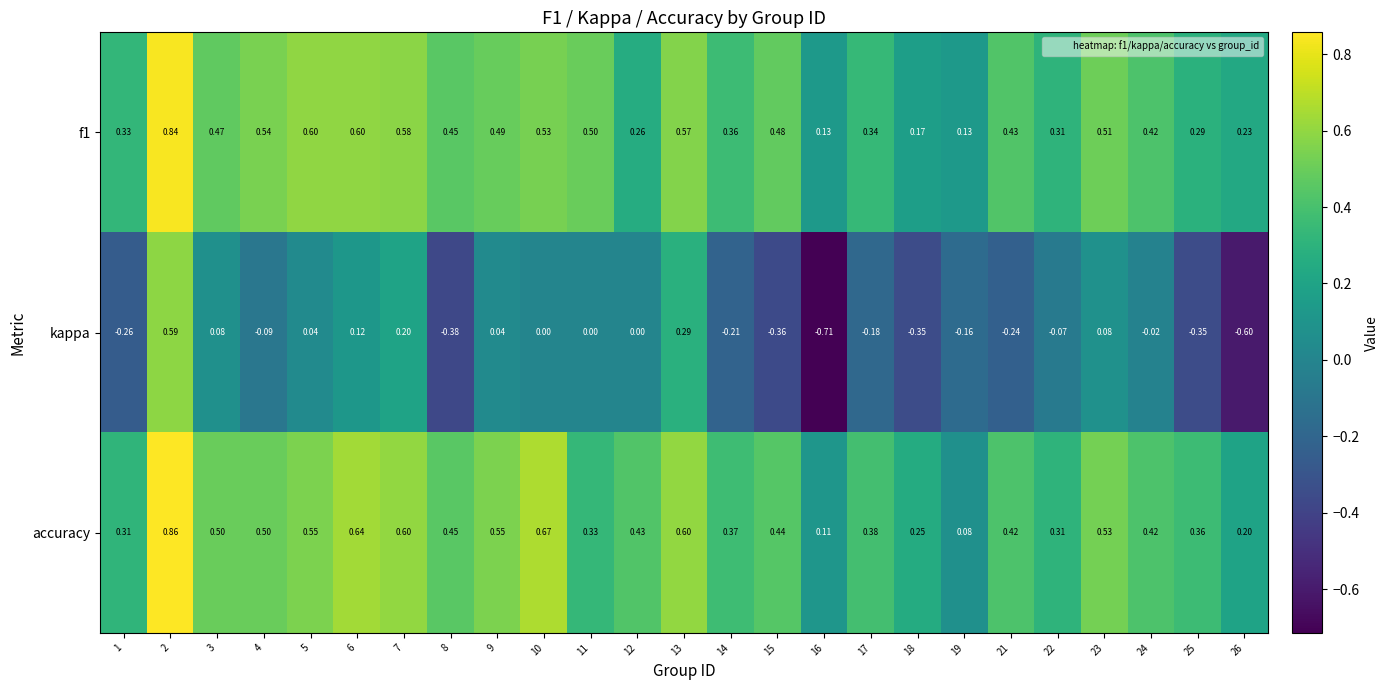

Between 10 and 16, which series saw the biggest shift?

kappa